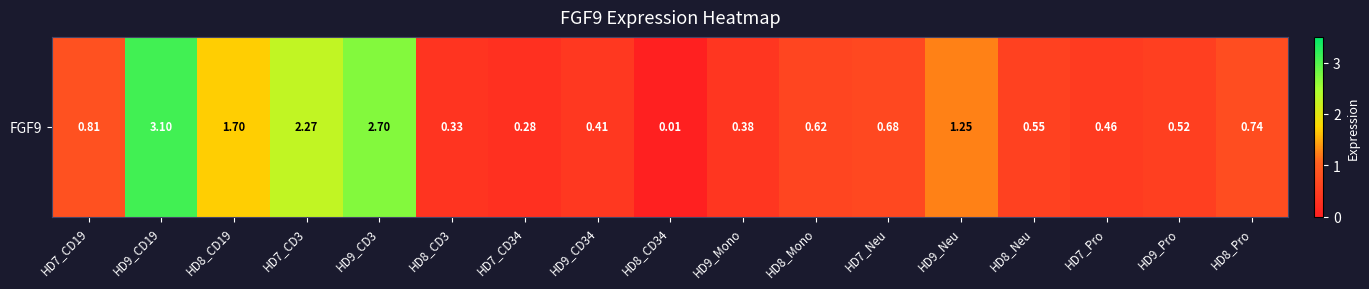

What is the change in value from HD7_CD34 to HD9_Mono?

+0.1